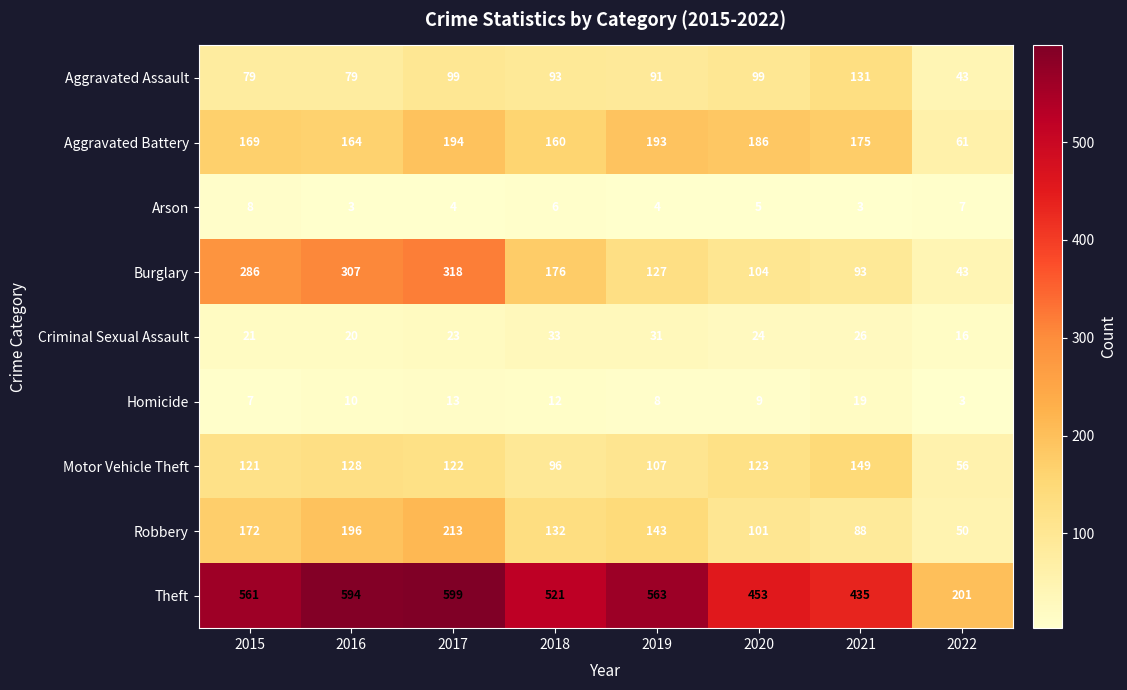

The value of Homicide at 2017 is 13. True or false?

True